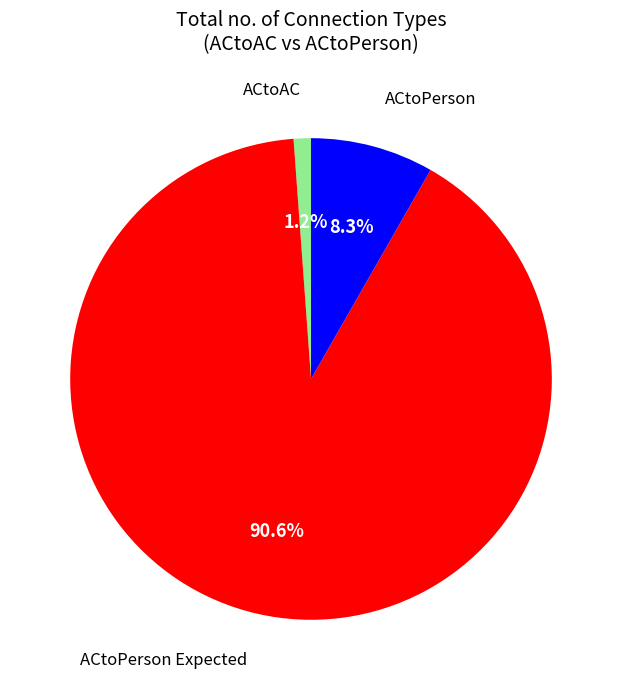

Is there a majority slice in this chart?

Yes